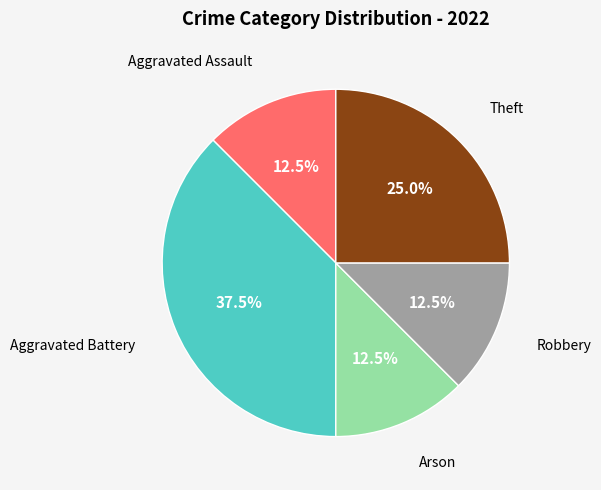

To the nearest percent, what percentage of the pie is Arson?

12%